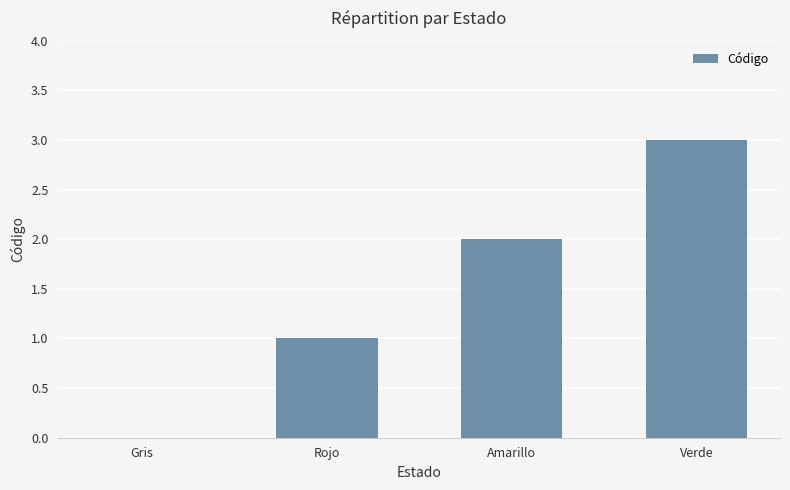

Between Verde and Rojo, which is larger?

Verde